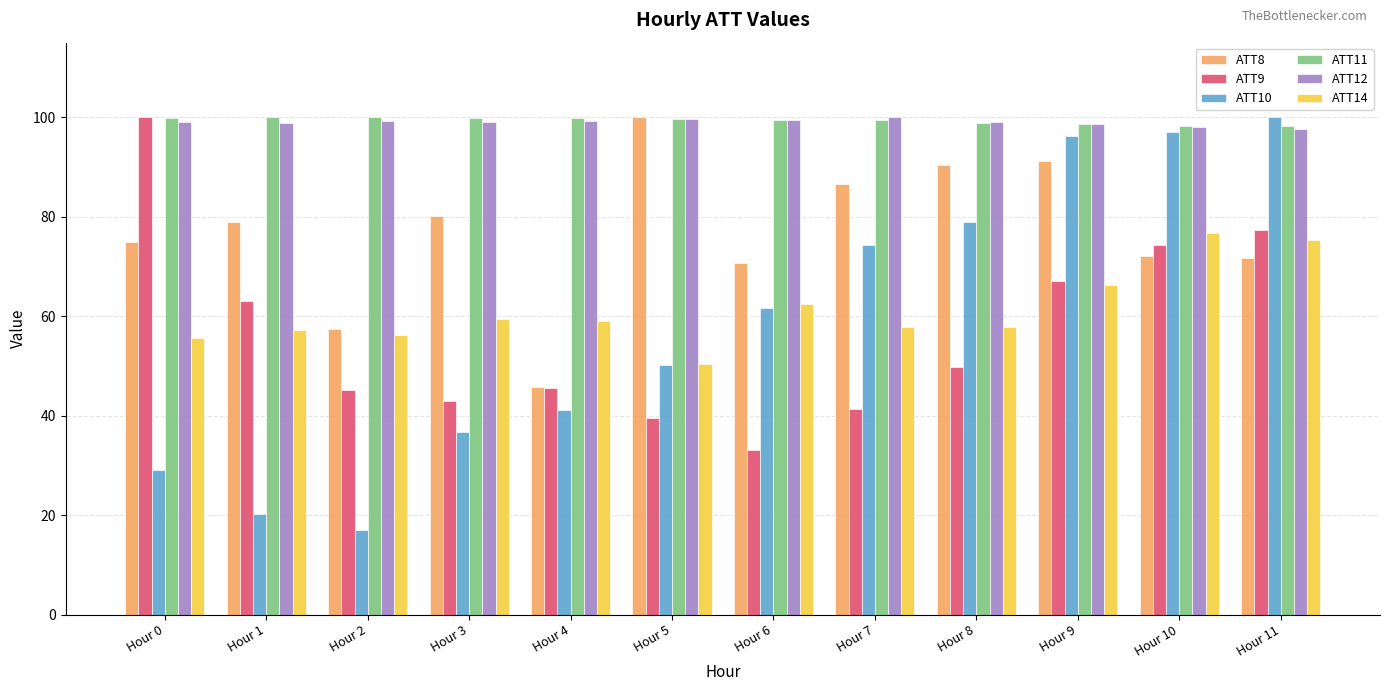

How many bars are there in total?

72